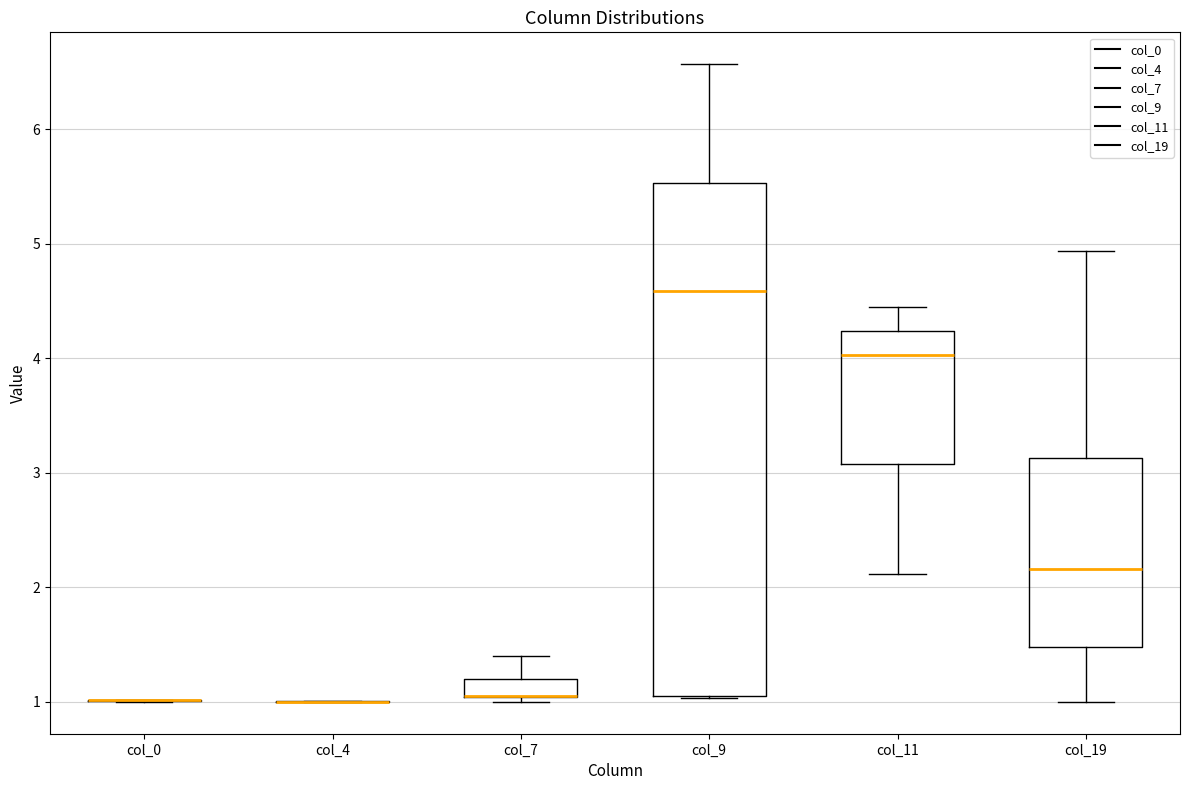

Comparing the boxes themselves (not the whiskers), which one is the tallest?

col_9